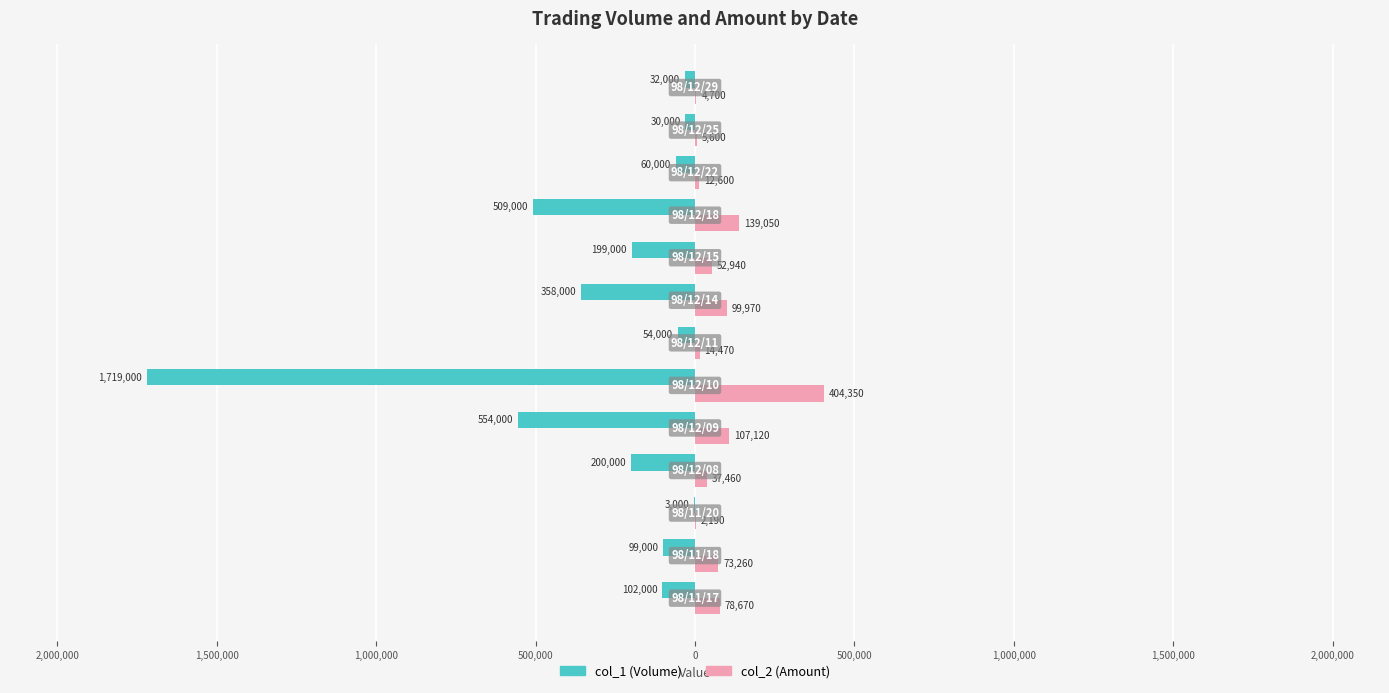

What are all the series names shown in the legend?

col_1 (Volume), col_2 (Amount)